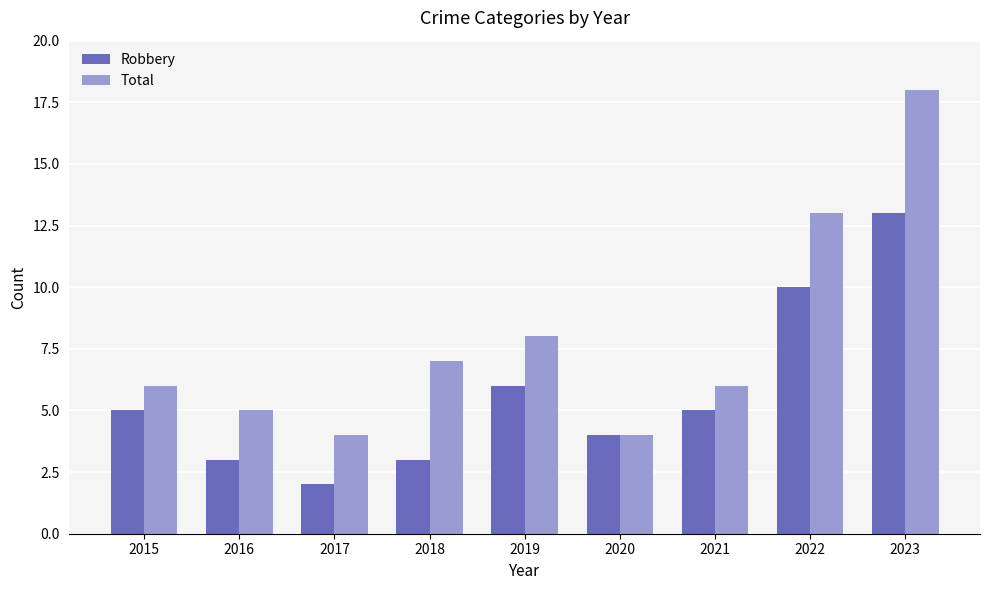

Is it true that Total equals 6 at 2015?

True